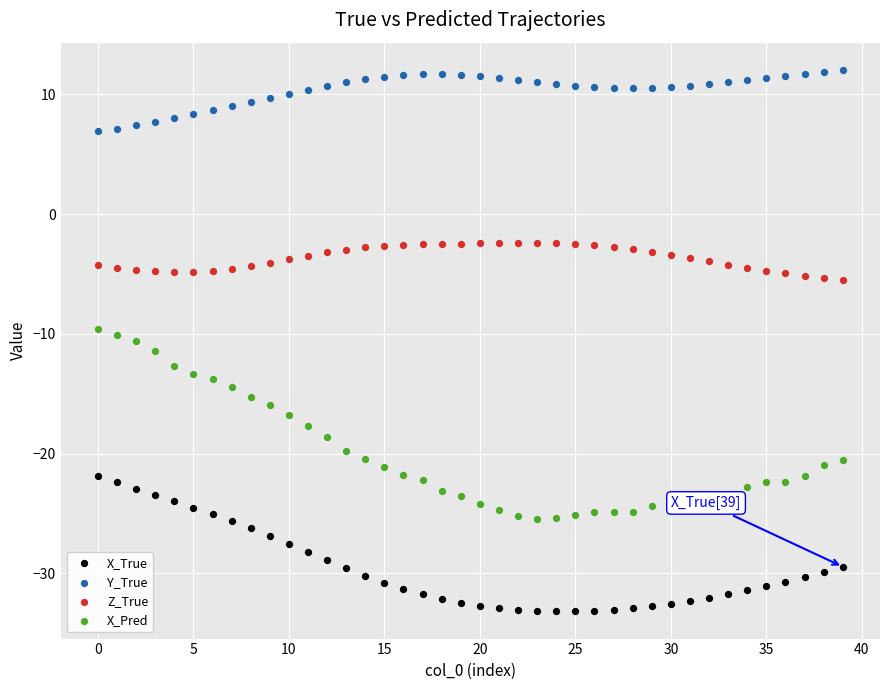

Which series reaches the maximum Y coordinate?

Y_True